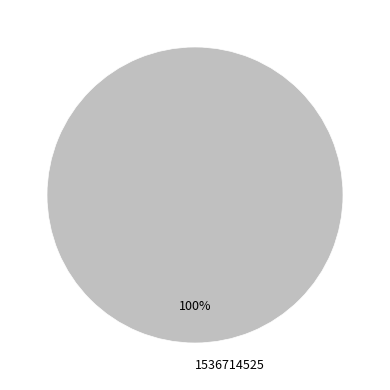

What percentage is the 1536714525 slice, to the nearest percent?

100%